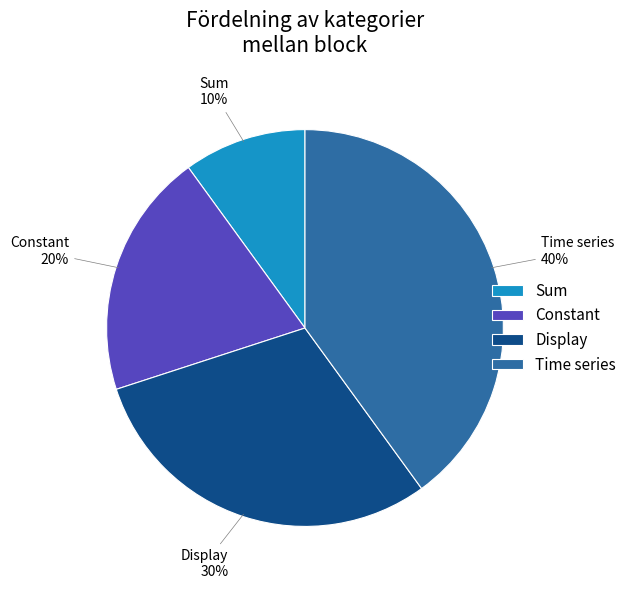

True or false: Display accounts for 37% of the total.

False